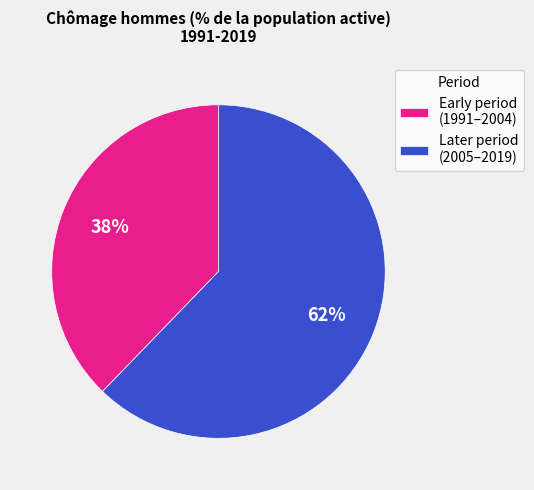

Count the number of slices in the pie.

2